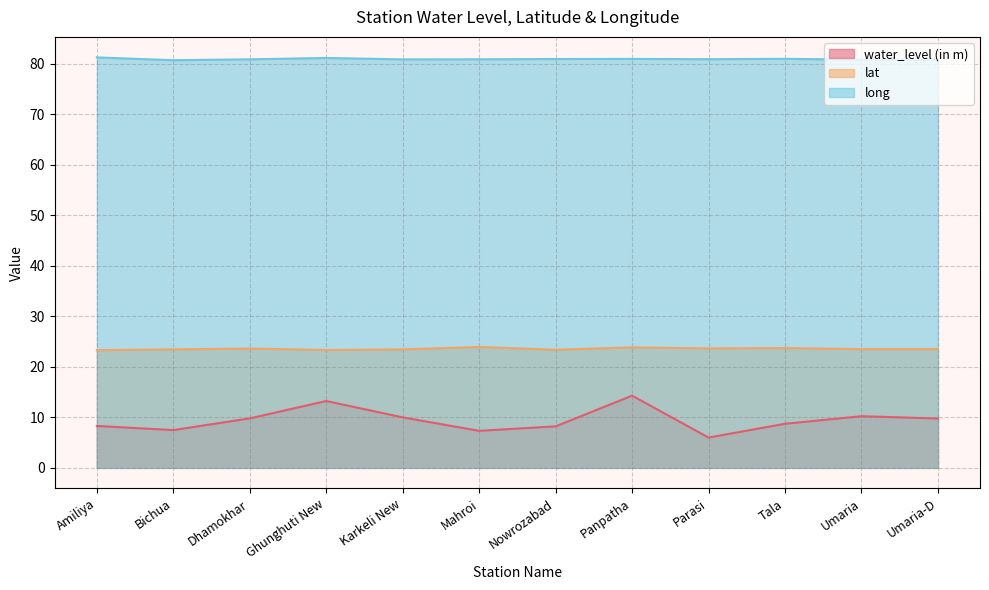

What is the lowest value of the lat series?

23.3